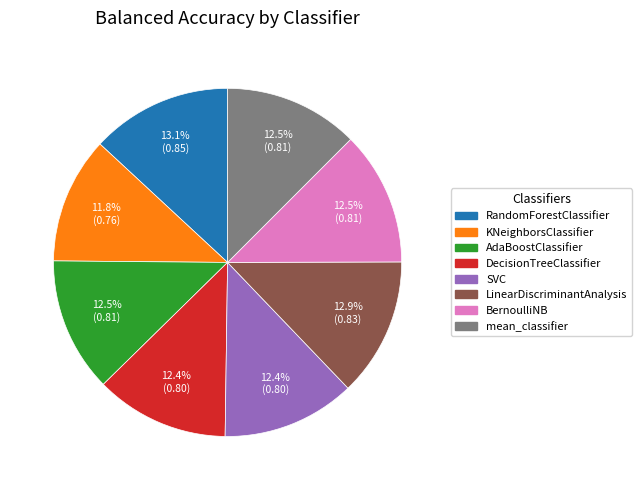

To the nearest percent, what is the difference between the largest and smallest slice percentages?

1%